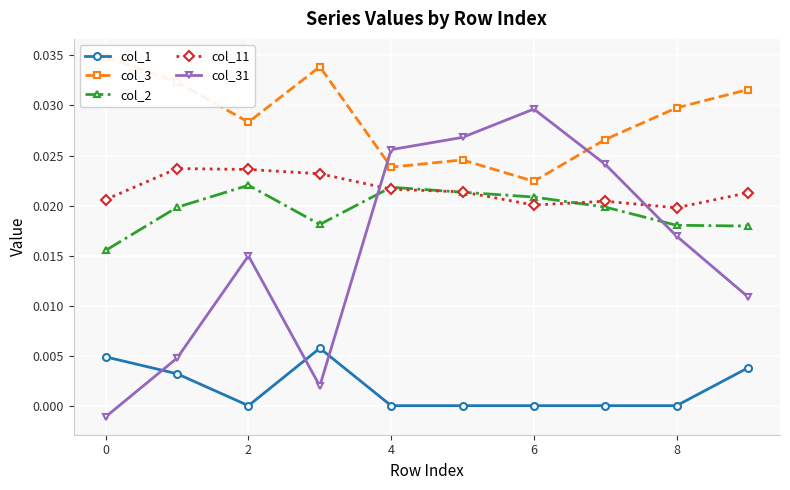

True or false: col_1 and col_2 intersect in this chart.

False